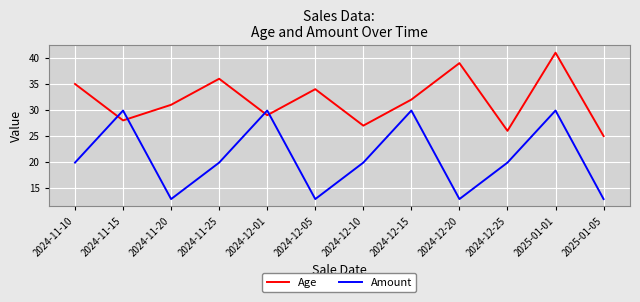

Where do Age and Amount first cross each other?

2024-11-10 and 2024-11-15